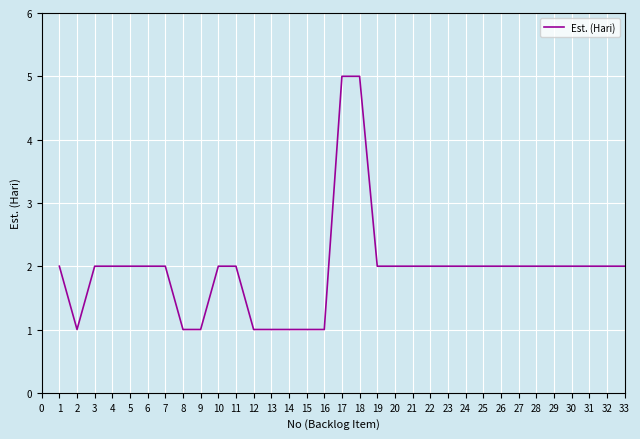

What is the difference between the maximum and minimum values?

4